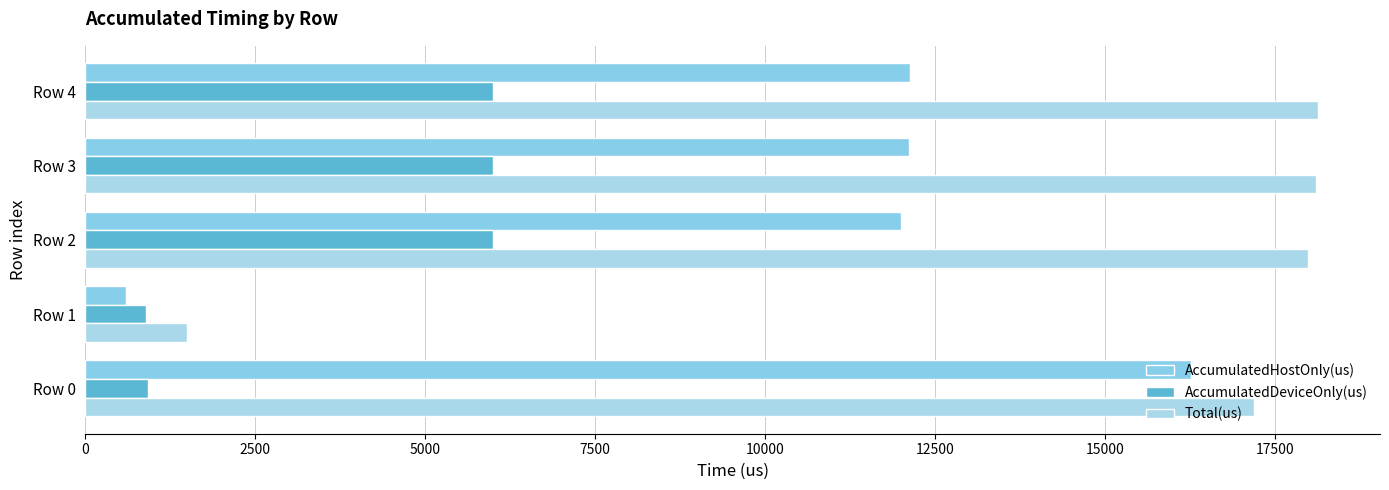

How many data points in AccumulatedDeviceOnly(us) are above 5989?

3